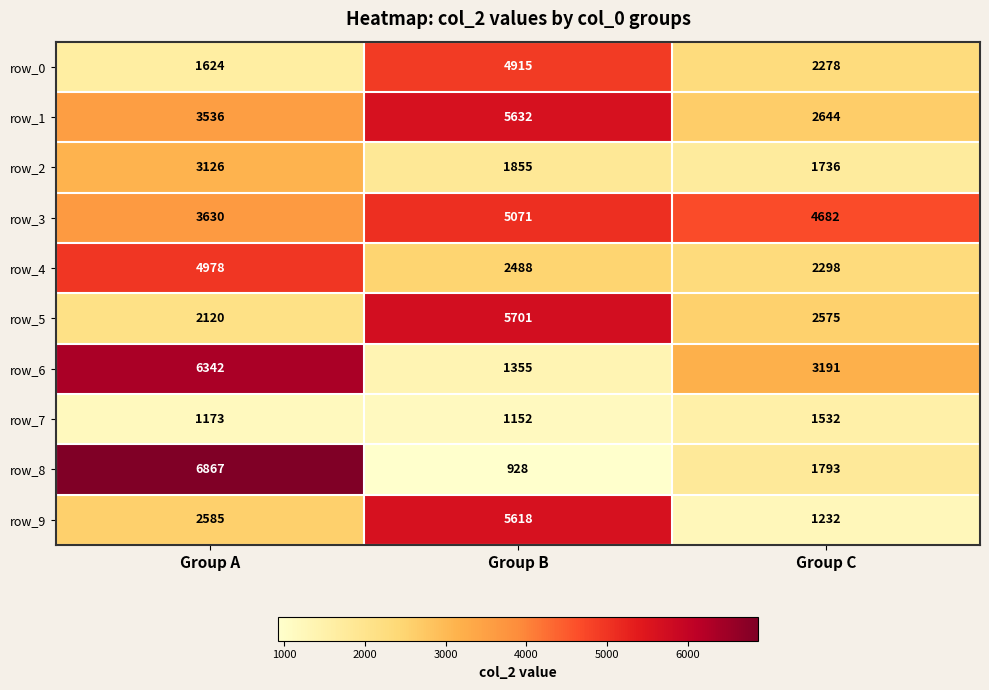

The value of row_3 at Group B is 2200. True or false?

False